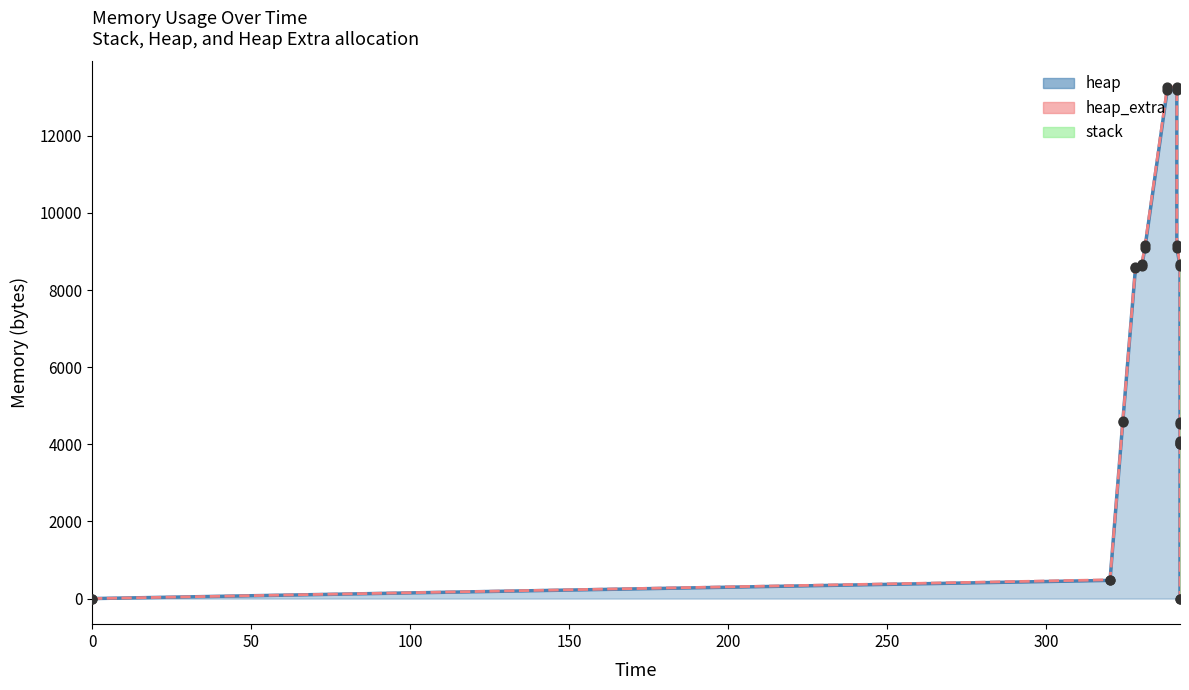

Which series reaches the minimum Y coordinate?

heap